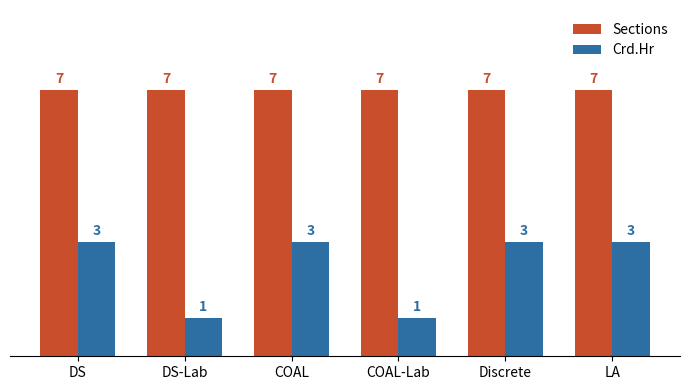

Reading left to right, transcribe all the data shown in this chart.

Sections: DS=7	DS-Lab=7	COAL=7	COAL-Lab=7	Discrete=7	LA=7
Crd.Hr: DS=3	DS-Lab=1	COAL=3	COAL-Lab=1	Discrete=3	LA=3